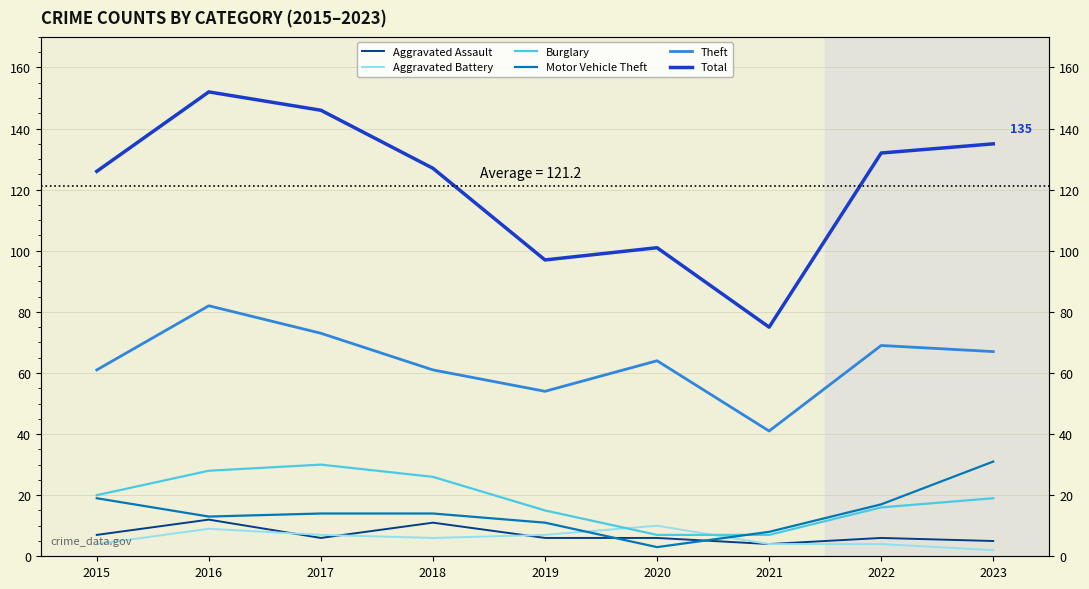

Reading right to left, transcribe all the data shown in this chart.

Aggravated Assault: 2023=5	2022=6	2021=4	2020=6	2019=6	2018=11	2017=6	2016=12	2015=7
Aggravated Battery: 2023=2	2022=4	2021=4	2020=10	2019=7	2018=6	2017=7	2016=9	2015=4
Burglary: 2023=19	2022=16	2021=7	2020=7	2019=15	2018=26	2017=30	2016=28	2015=20
Motor Vehicle Theft: 2023=31	2022=17	2021=8	2020=3	2019=11	2018=14	2017=14	2016=13	2015=19
Theft: 2023=67	2022=69	2021=41	2020=64	2019=54	2018=61	2017=73	2016=82	2015=61
Total: 2023=135	2022=132	2021=75	2020=101	2019=97	2018=127	2017=146	2016=152	2015=126